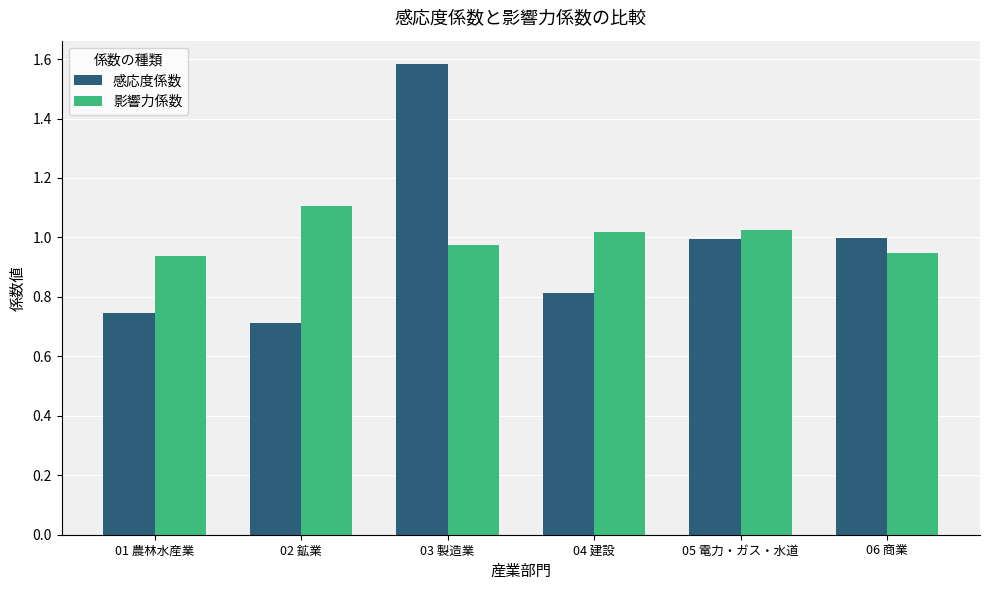

Where does the 影響力係数 series first go above 1?

02 鉱業